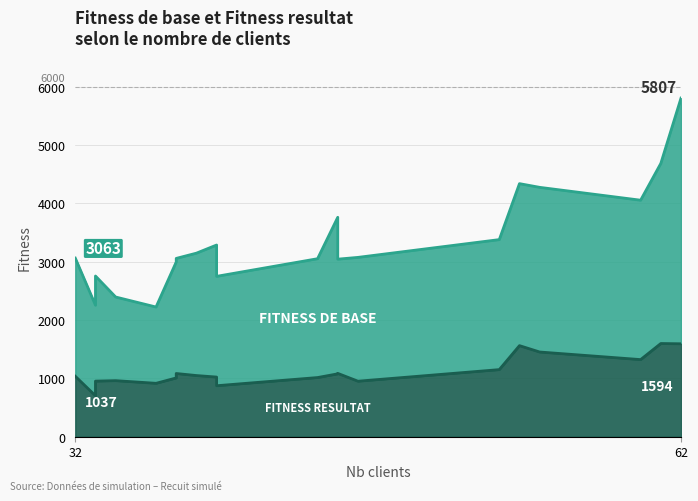

Reading left to right, transcribe all the data shown in this chart.

Fitness de base: 32=3063.3	33=2255.2	33=2756.2	34=2395.9	36=2224.3	37=2996.7	37=3058.1	38=3148.0	39=3287.5	39=2750.4	44=3052.7	45=3762.8	45=3045.0	46=3075.5	53=3380.3	54=4340.1	55=4276.6	60=4056.1	61=4686.7	62=5806.6
Fitness resultat: 32=1036.6	33=702.4	33=953.7	34=961.5	36=915.9	37=1008.1	37=1084.1	38=1049.0	39=1023.0	39=874.4	44=1014.7	45=1078.5	45=1086.5	46=952.1	53=1150.8	54=1561.8	55=1452.8	60=1322.5	61=1598.4	62=1593.6